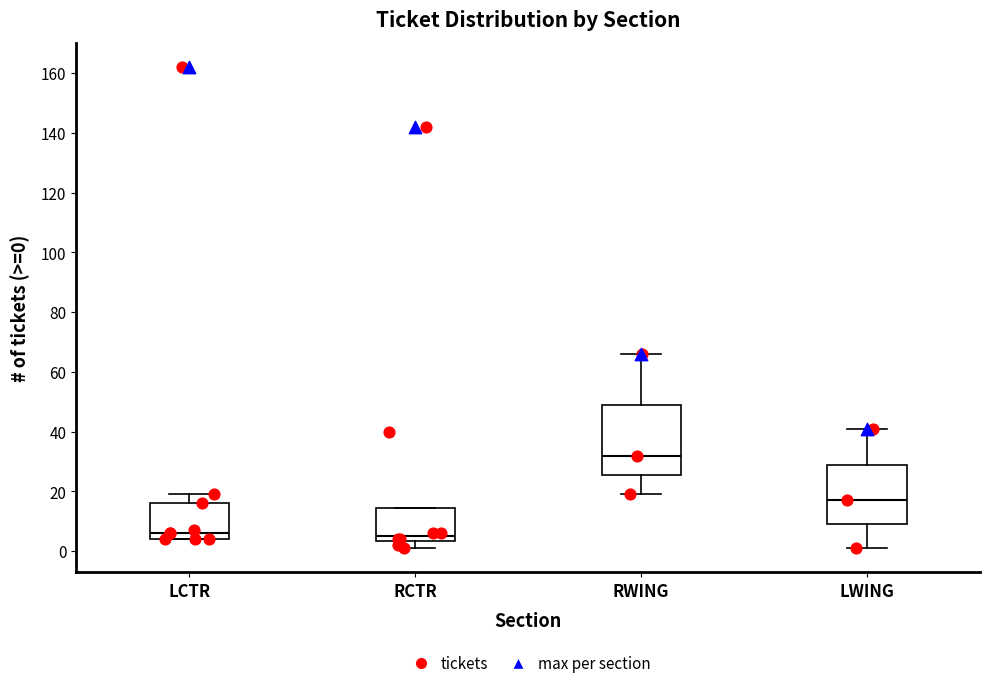

Where does the median line of the box for LWING sit on the y-axis? The values are not printed on the chart, so give them approximately, as read against the axis.

18